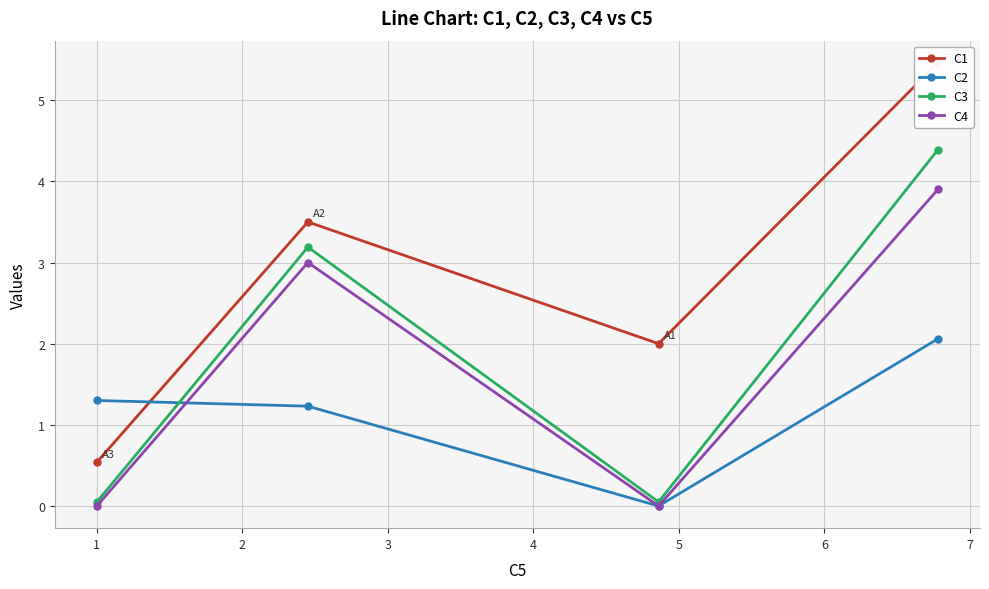

Does the chart display data point markers on the line(s)?

Yes